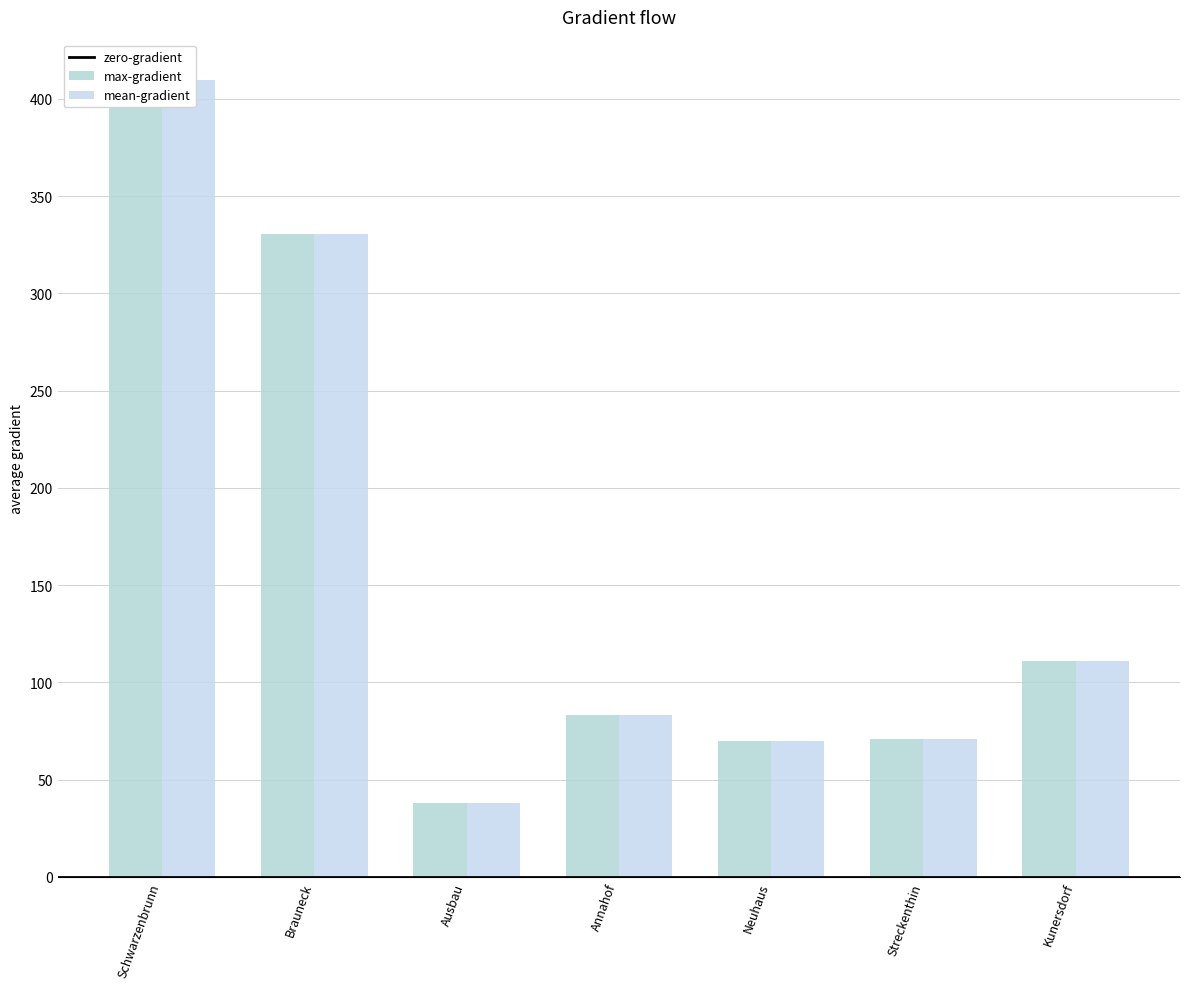

Where is the data nearest to the value 224?

Brauneck